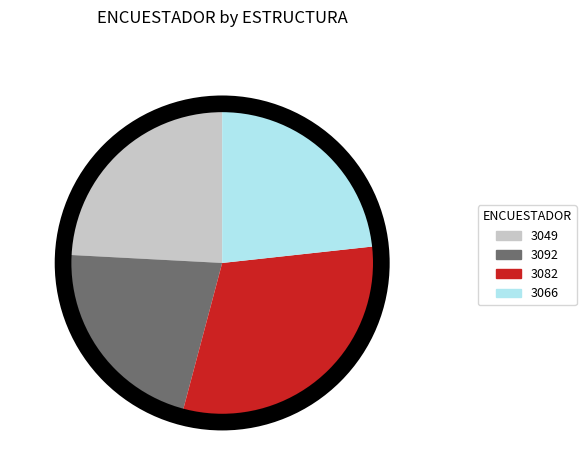

How many segments does this pie chart have?

4